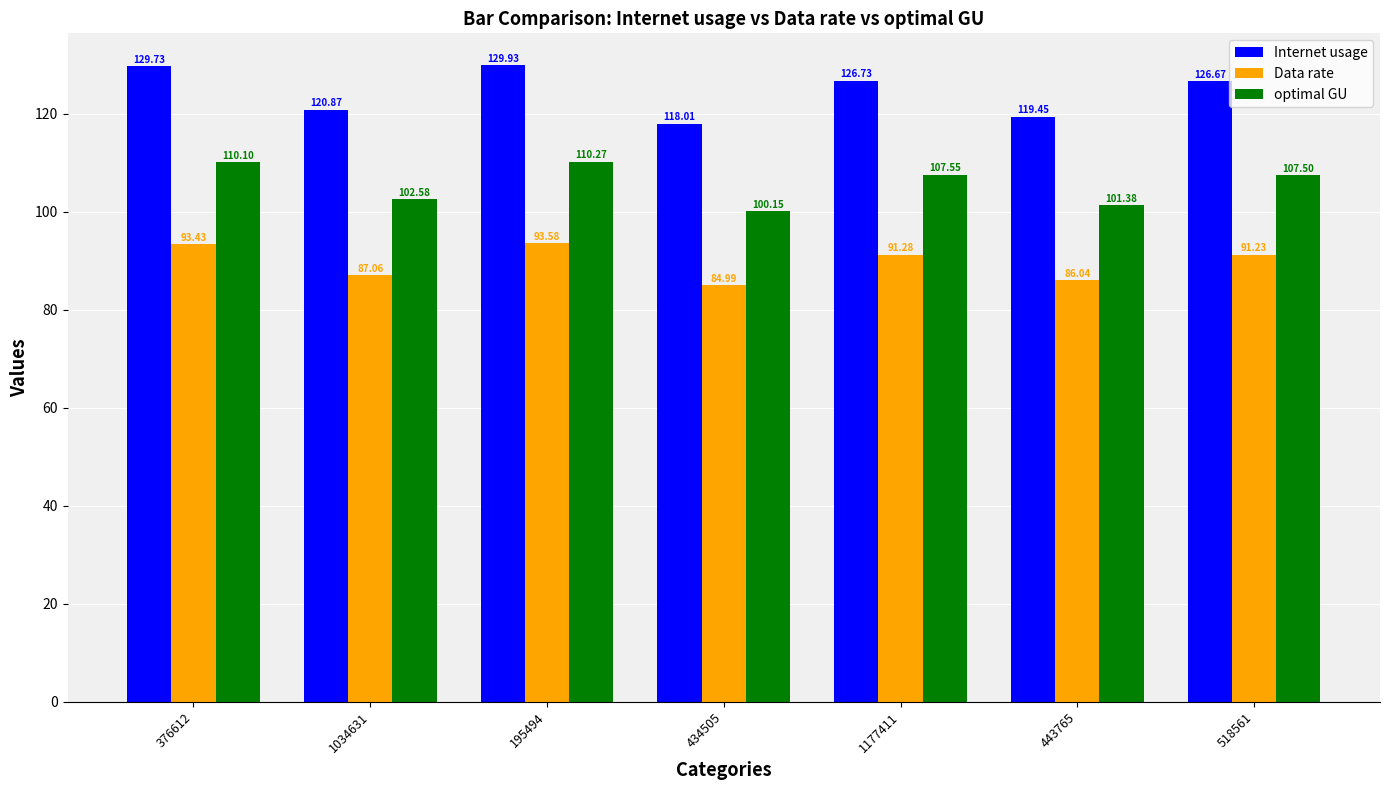

Which series has the largest total across all categories?

Internet usage